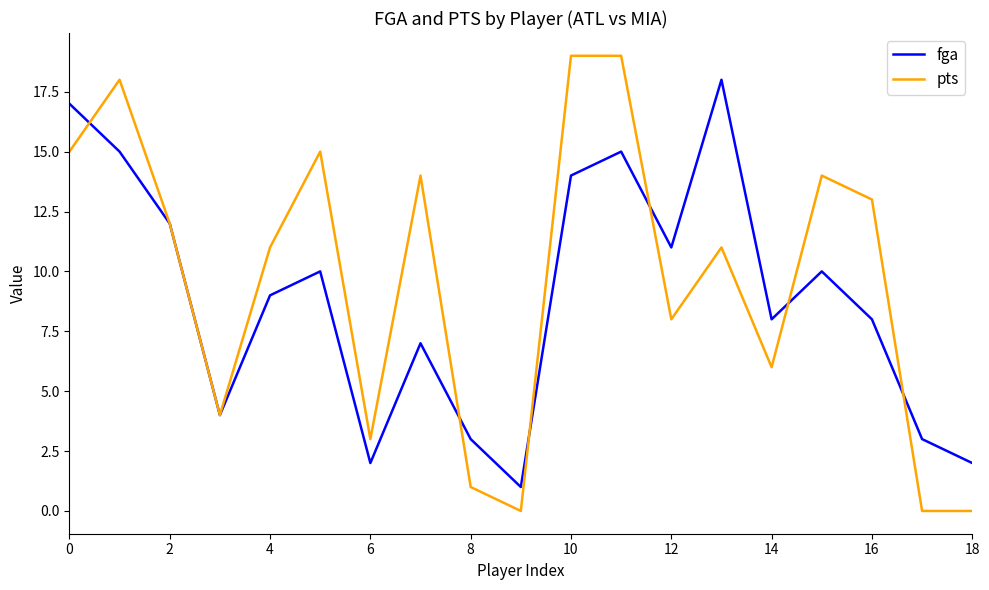

True or false: pts and fga cross at least once.

True